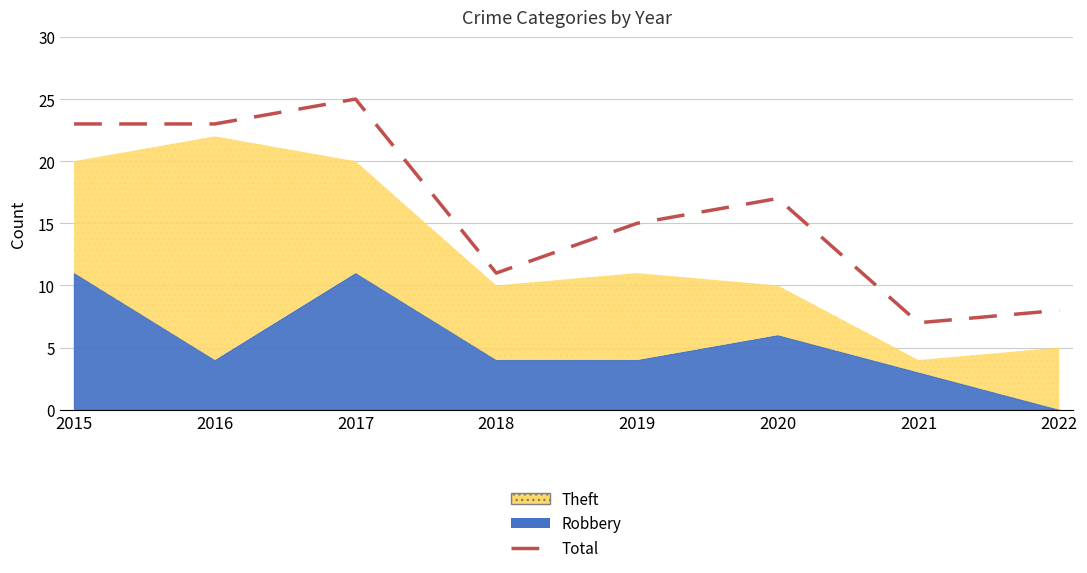

True or false: there are more than 1 points higher than both neighbors.

True